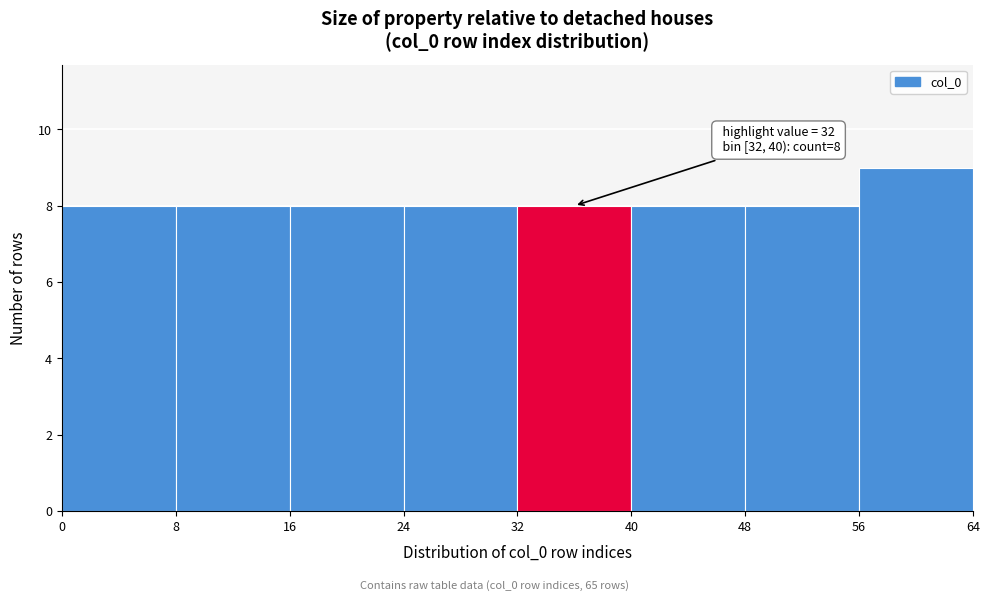

Over which range of the x-axis is the bar tallest?

56 to 64